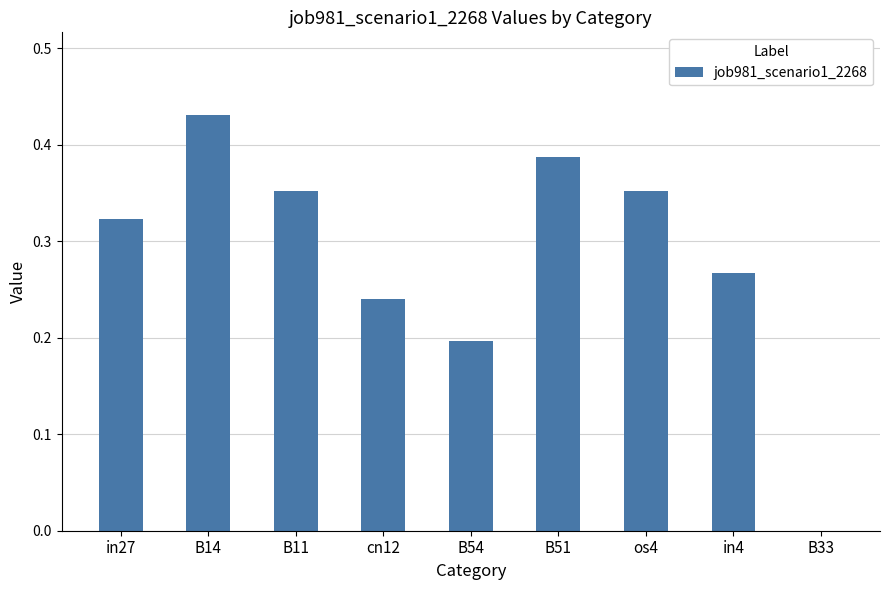

Which has a higher value, B51 or B54?

B51